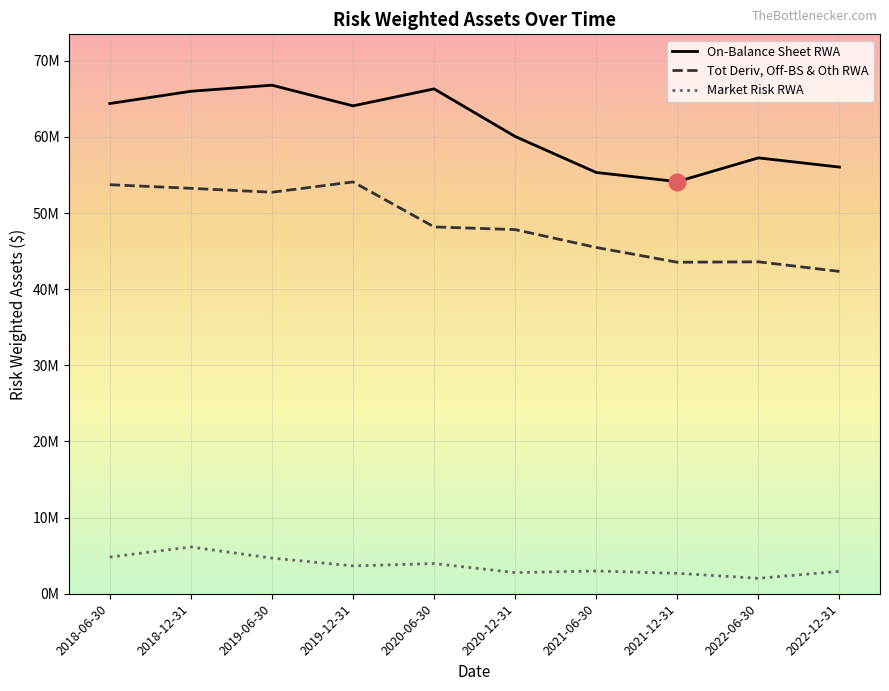

List the series in order of their overall mean, highest first.

On-Balance Sheet RWA, Tot Deriv, Off-BS & Oth RWA, Market Risk RWA